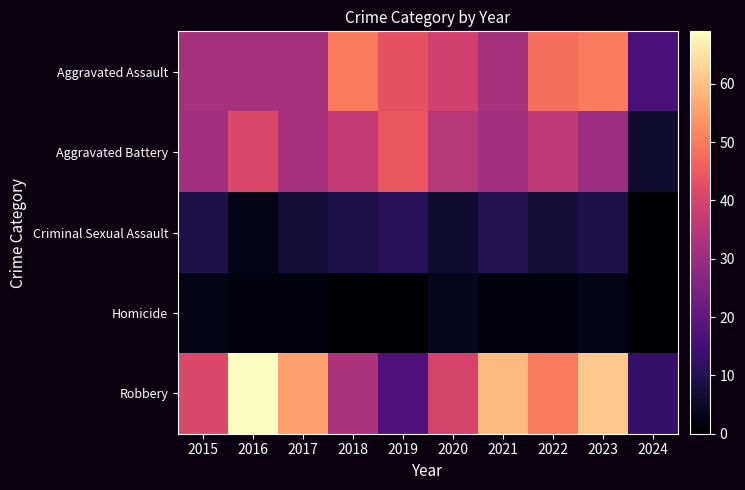

Reading left to right, list all the values displayed in this chart.

Aggravated Assault: 2015=32	2016=32	2017=32	2018=50	2019=43	2020=39	2021=32	2022=48	2023=50	2024=16
Aggravated Battery: 2015=31	2016=41	2017=32	2018=37	2019=44	2020=35	2021=31	2022=36	2023=30	2024=6
Criminal Sexual Assault: 2015=9	2016=3	2017=7	2018=9	2019=11	2020=6	2021=10	2022=7	2023=9	2024=1
Homicide: 2015=3	2016=2	2017=2	2018=0	2019=0	2020=4	2021=2	2022=2	2023=3	2024=0
Robbery: 2015=41	2016=69	2017=55	2018=33	2019=17	2020=40	2021=59	2022=50	2023=61	2024=13